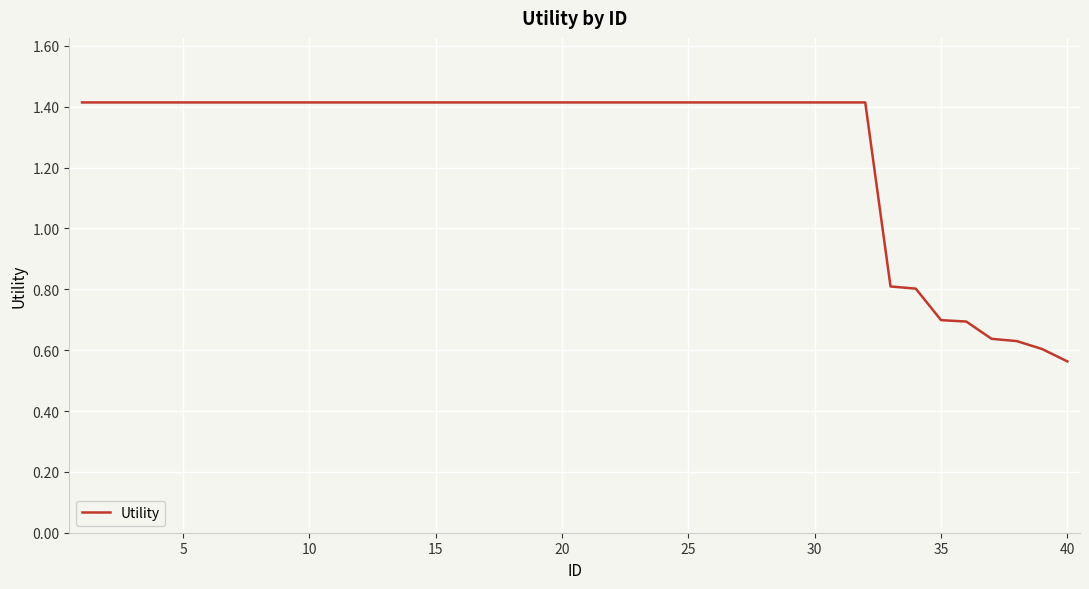

What is the maximum value shown in the chart?

1.4